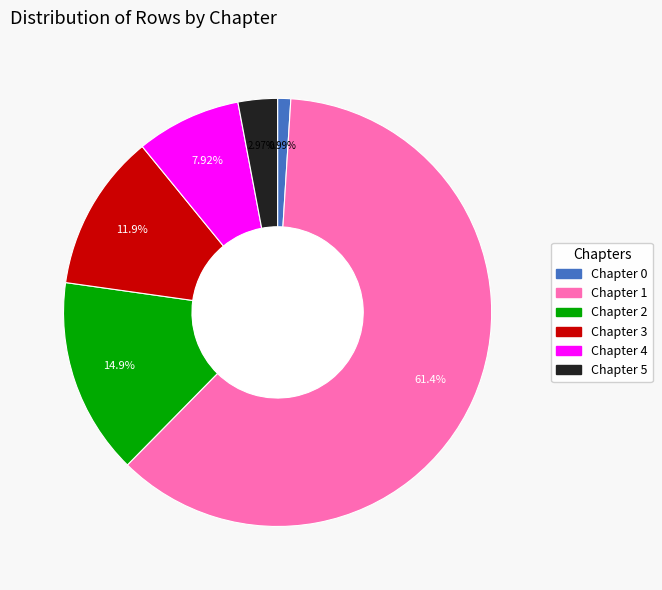

Do Chapter 2 and Chapter 4 together represent more than half of the pie?

No